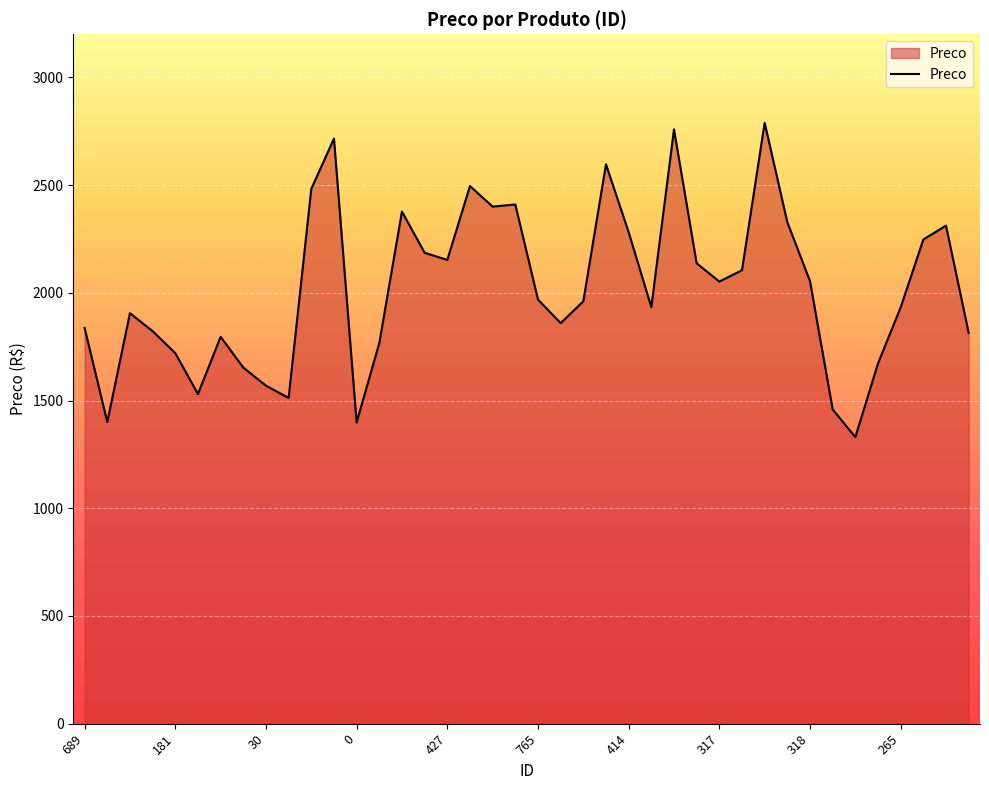

What is the smallest value displayed?

1329.9